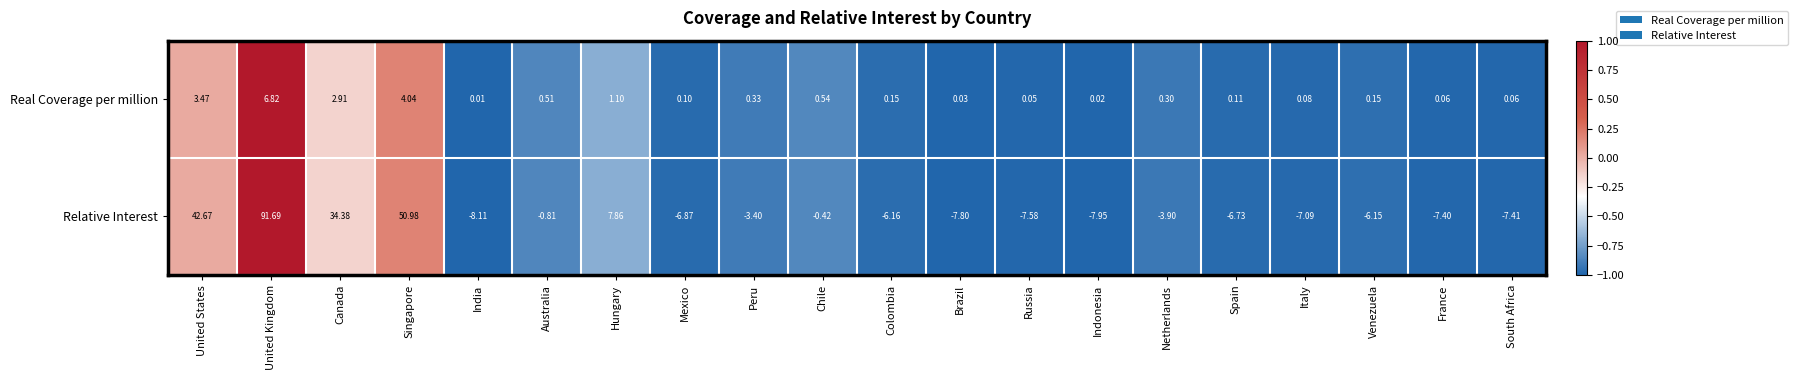

Which category has the lowest value in the Relative Interest series?

India